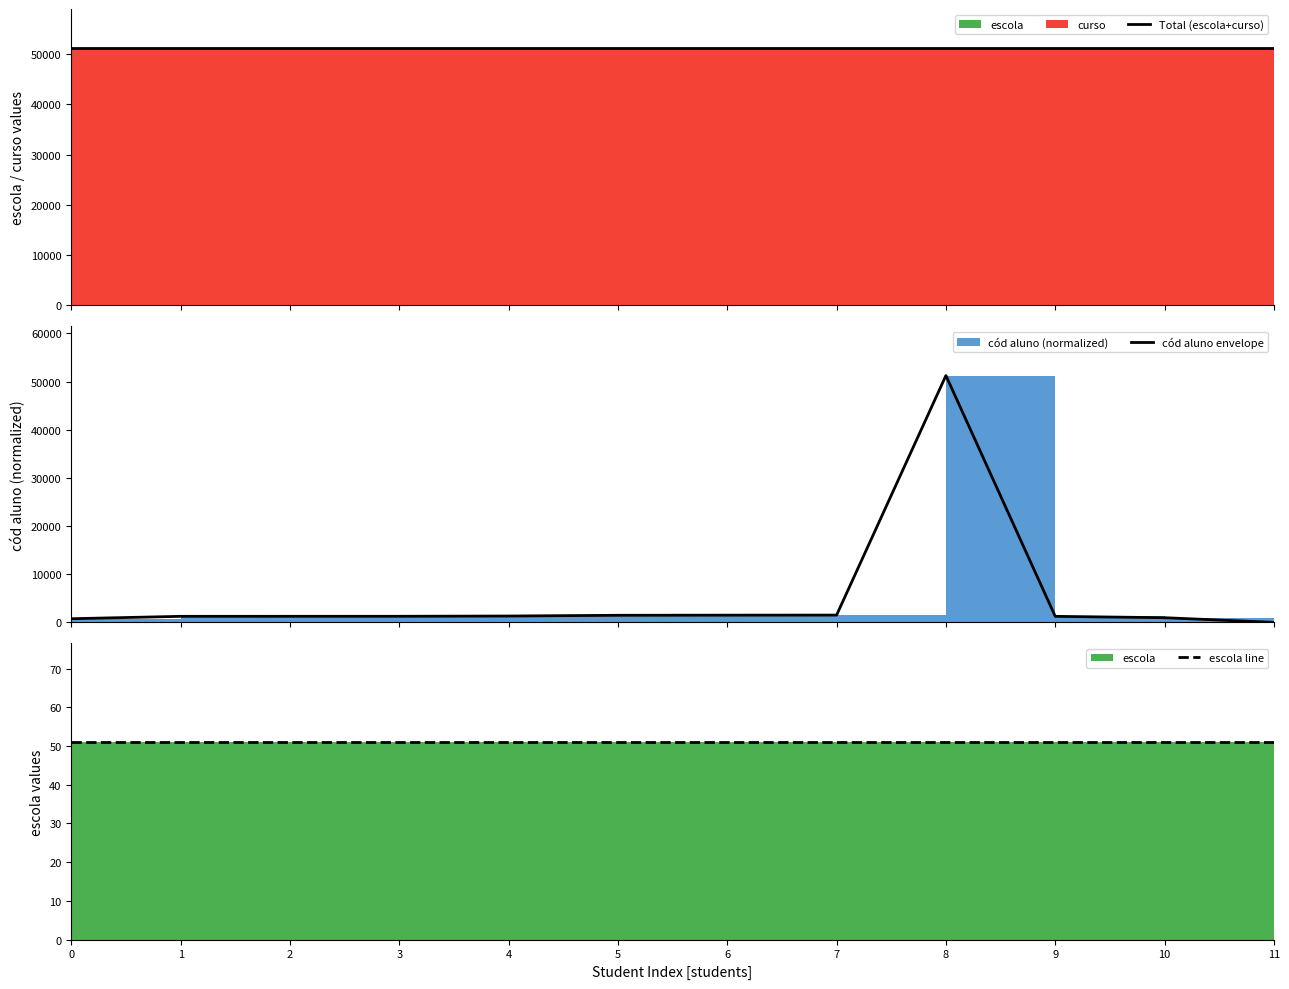

Which category has the lowest value in the cód aluno envelope series?

11